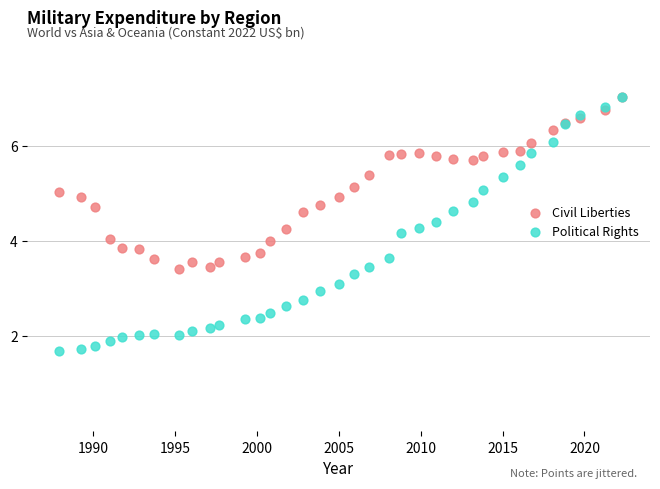

Which series contains the lowest Y value?

Political Rights